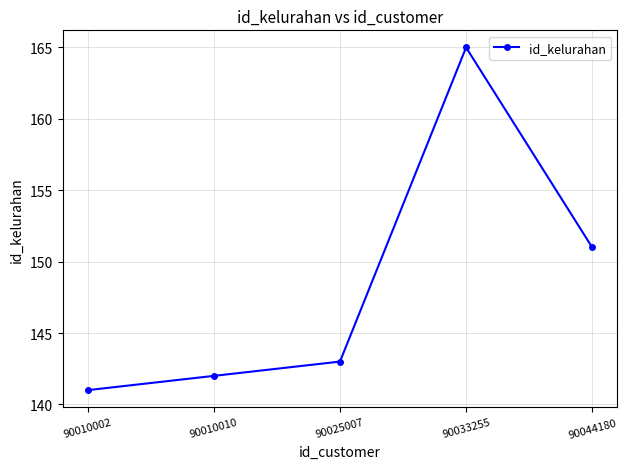

What is the value of the 5th point from the left?

151